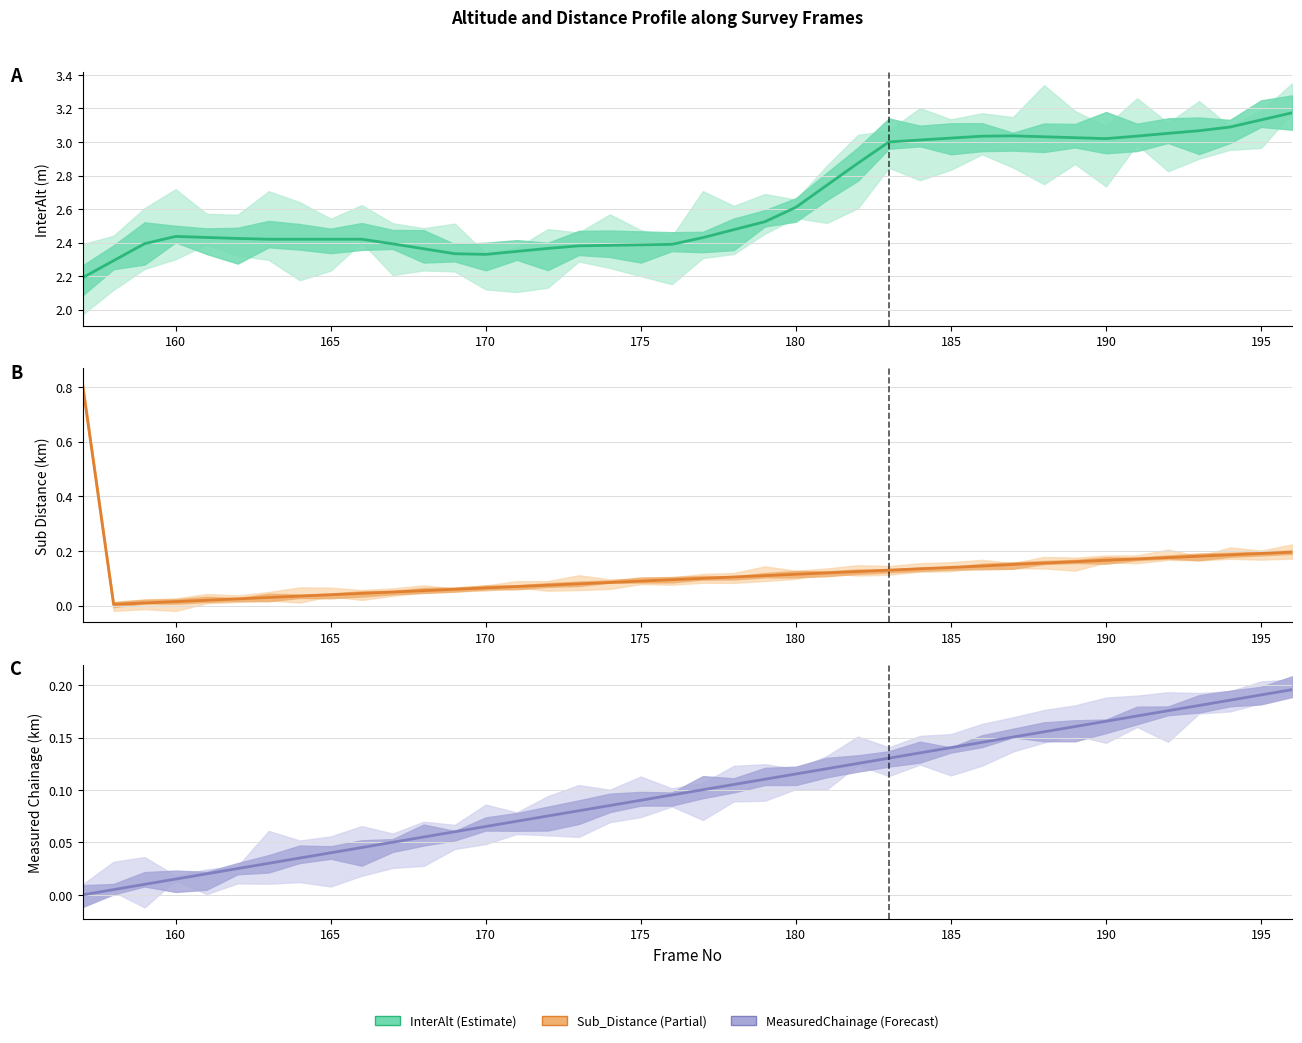

Reading right to left, extract all data points from this chart.

InterAlt: 3.2	3.1	3.1	3.1	3.1	3.0	3.0	3.0	3.0	3.0	3.0	3.0	3.0	3.0	2.9	2.7	2.6	2.5	2.5	2.4	2.4	2.4	2.4	2.4	2.4	2.3	2.3	2.3	2.4	2.4	2.4	2.4	2.4	2.4	2.4	2.4	2.4	2.4	2.3	2.2
Sub_Distance__km_: 0.2	0.2	0.2	0.2	0.2	0.2	0.2	0.2	0.2	0.2	0.1	0.1	0.1	0.1	0.1	0.1	0.1	0.1	0.1	0.1	0.1	0.1	0.1	0.1	0.1	0.1	0.1	0.1	0.1	0.1	0.0	0.0	0.0	0.0	0.0	0.0	0.0	0.0	0.0	0.8
MeasuredChainage: 0.2	0.2	0.2	0.2	0.2	0.2	0.2	0.2	0.2	0.2	0.1	0.1	0.1	0.1	0.1	0.1	0.1	0.1	0.1	0.1	0.1	0.1	0.1	0.1	0.1	0.1	0.1	0.1	0.1	0.1	0.0	0.0	0.0	0.0	0.0	0.0	0.0	0.0	0.0	0.0